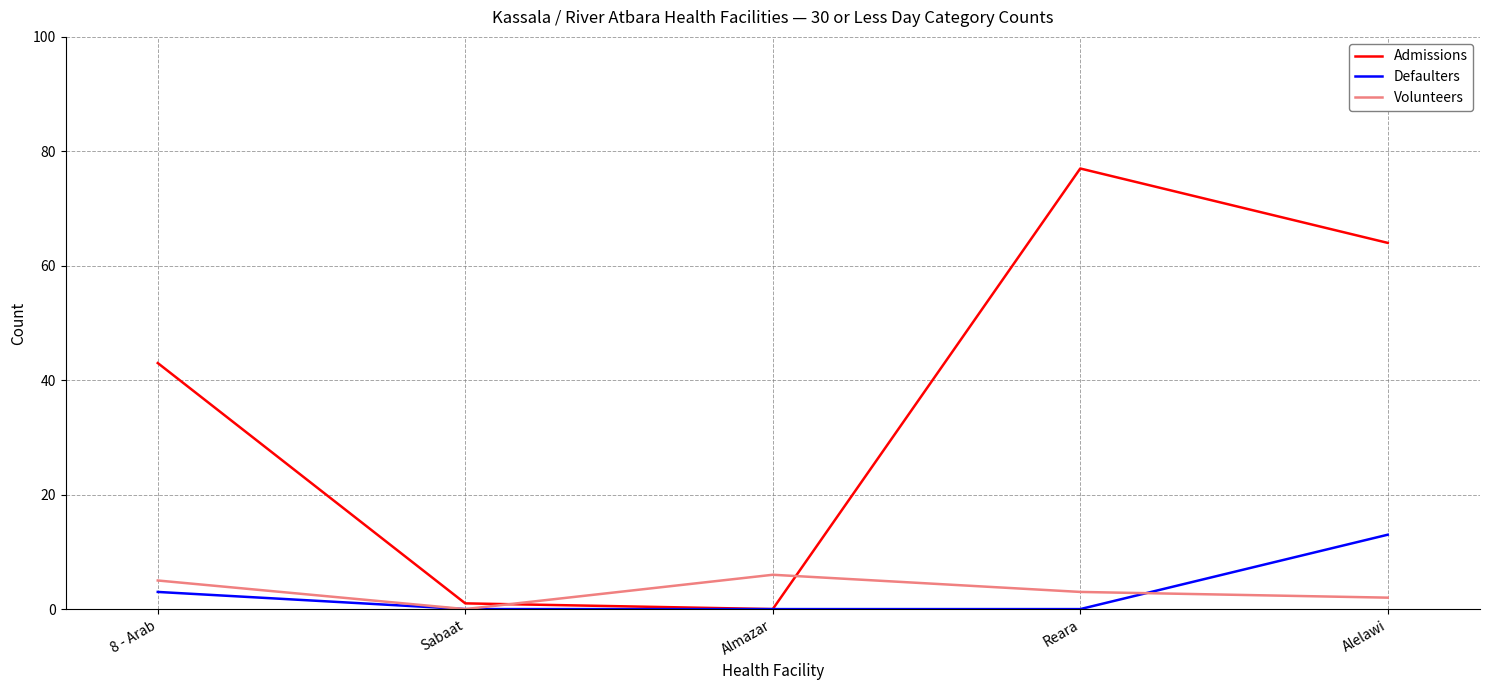

Between Sabaat and Alelawi, which series saw the biggest shift?

Admissions